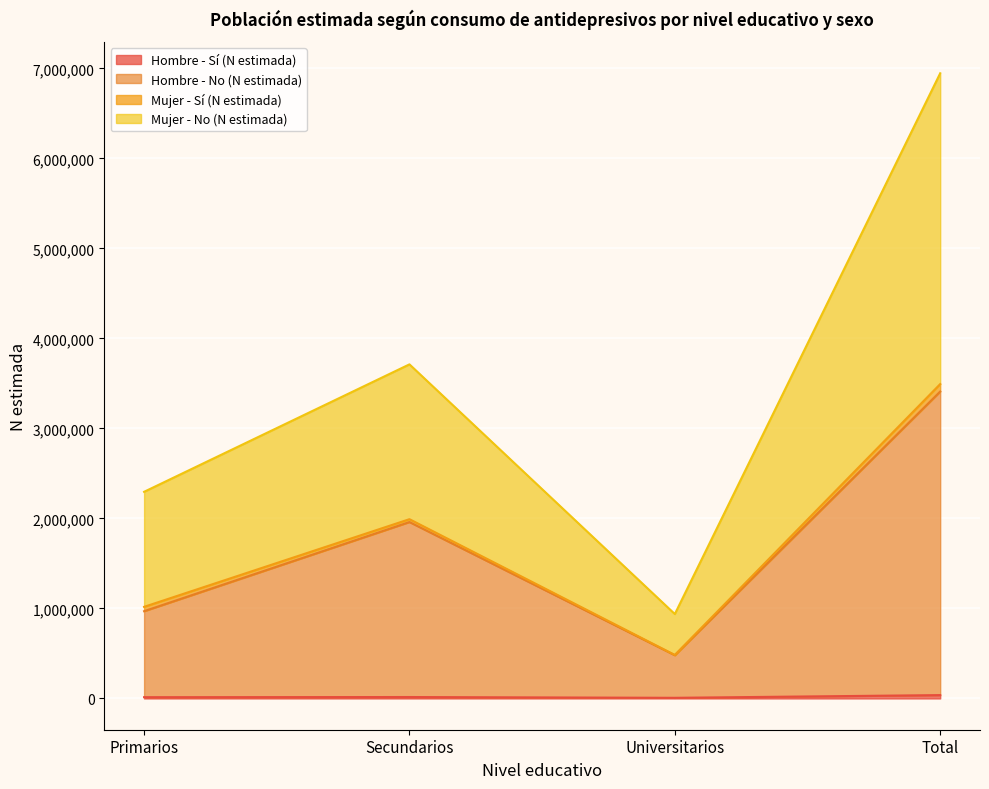

Does the chart display data point markers on the line(s)?

No